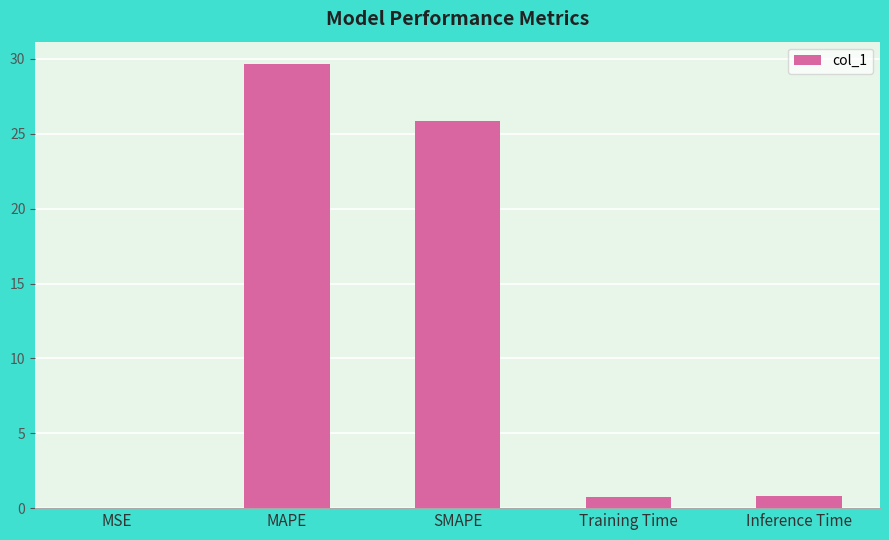

What is the average value?

11.4